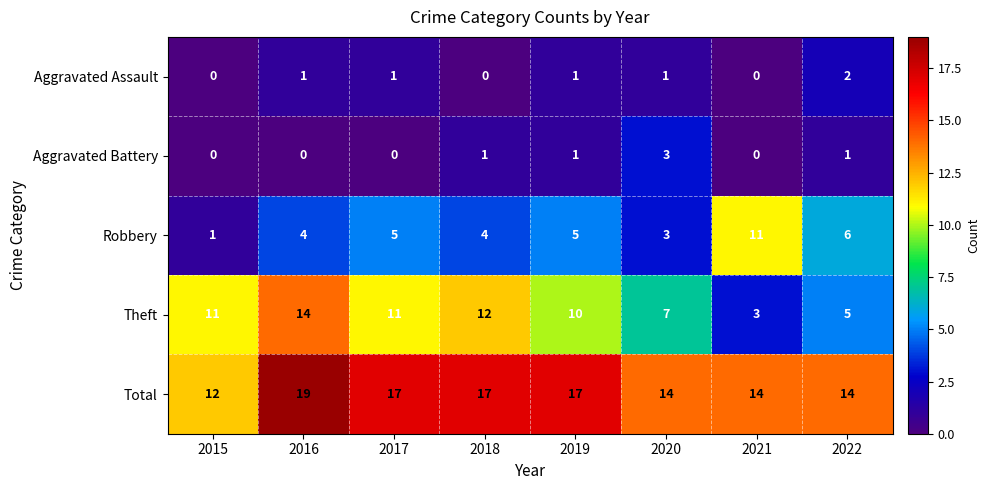

At how many categories does at least one series exceed 5?

8